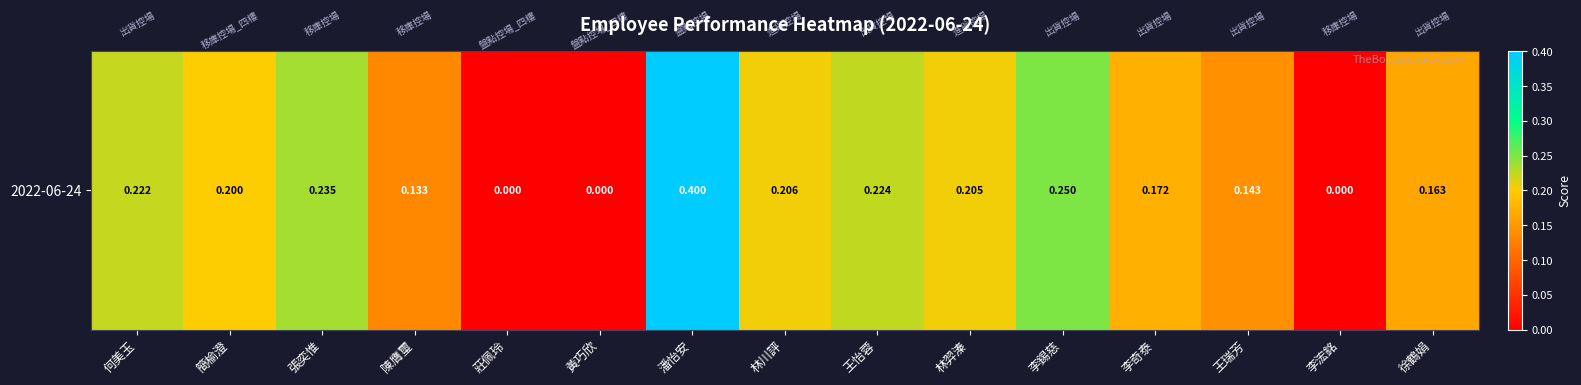

How many values are between 0 and 1?

15